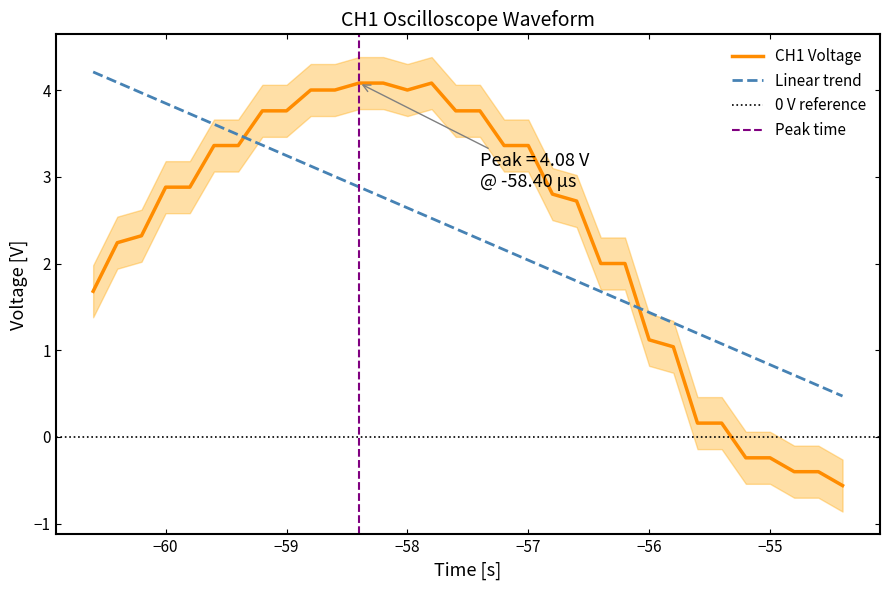

True or false: CH1 Voltage and Linear trend cross at least once.

True